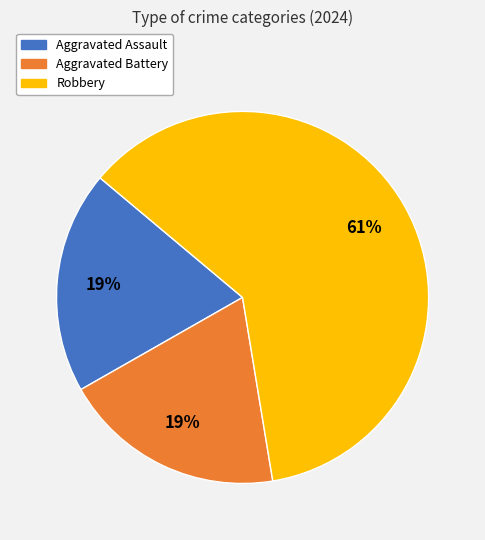

To the nearest percent, what portion does Aggravated Assault represent?

19%